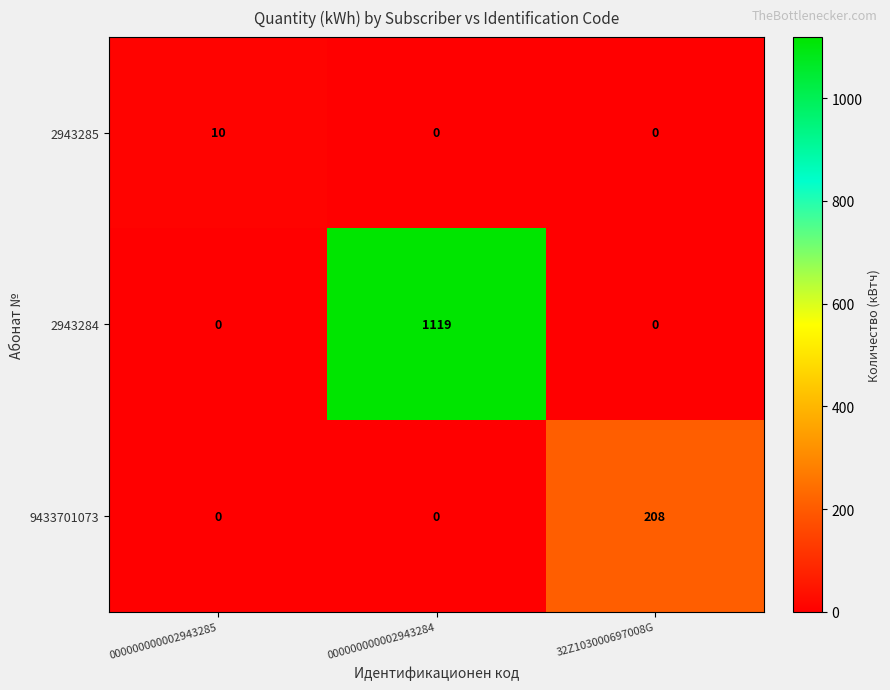

What is the spread (max minus min) of values at 000000000002943284?

1119